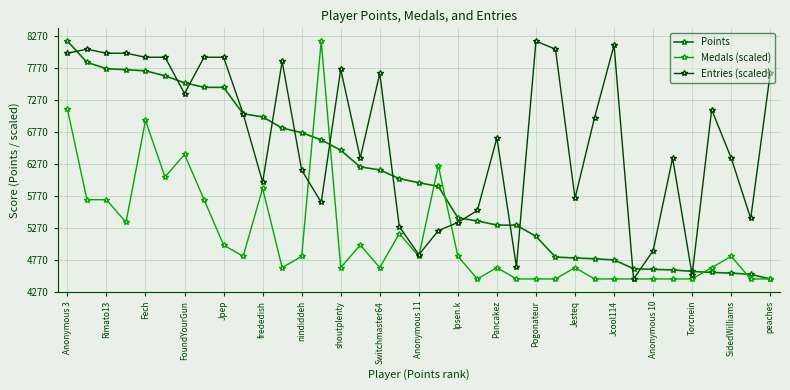

Rank the series by their average value, from highest to lowest.

Entries (scaled), Points, Medals (scaled)